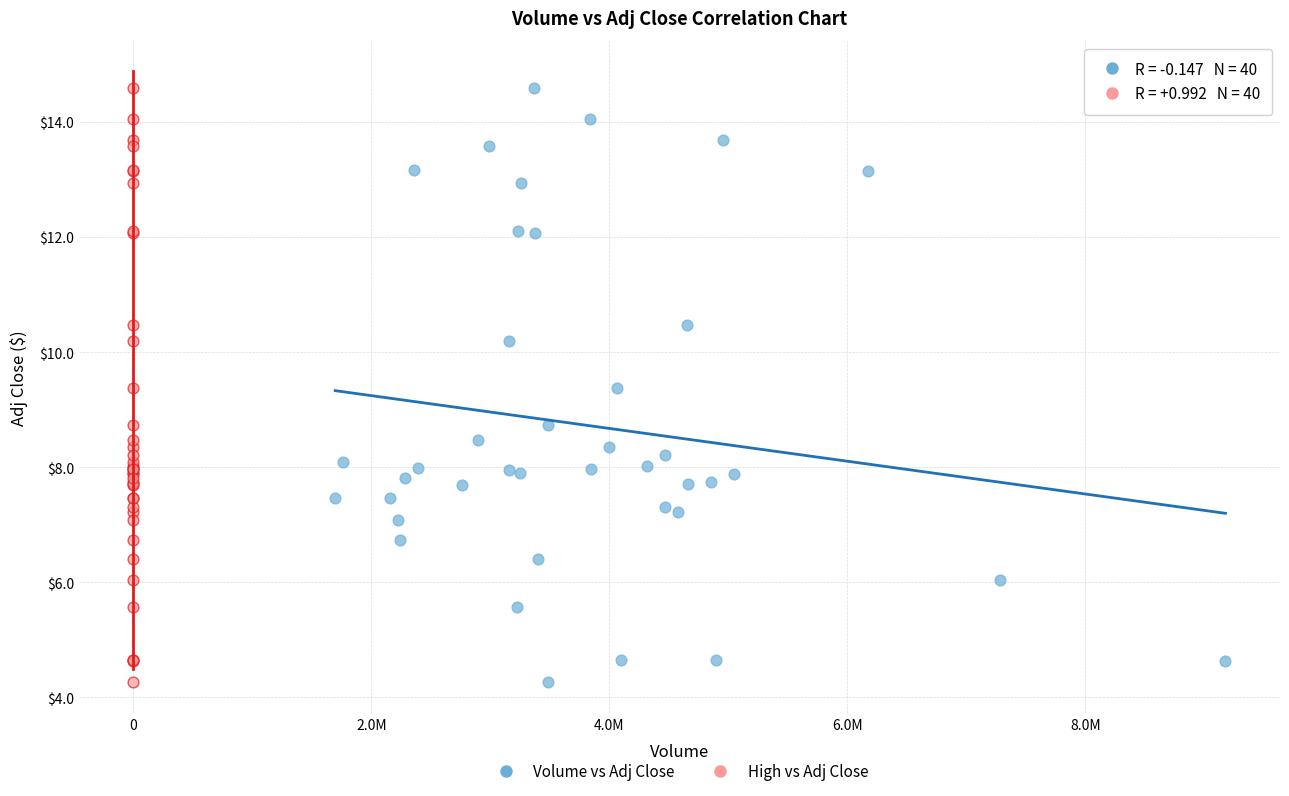

What are all the series names shown in the legend?

Volume vs Adj Close, High vs Adj Close